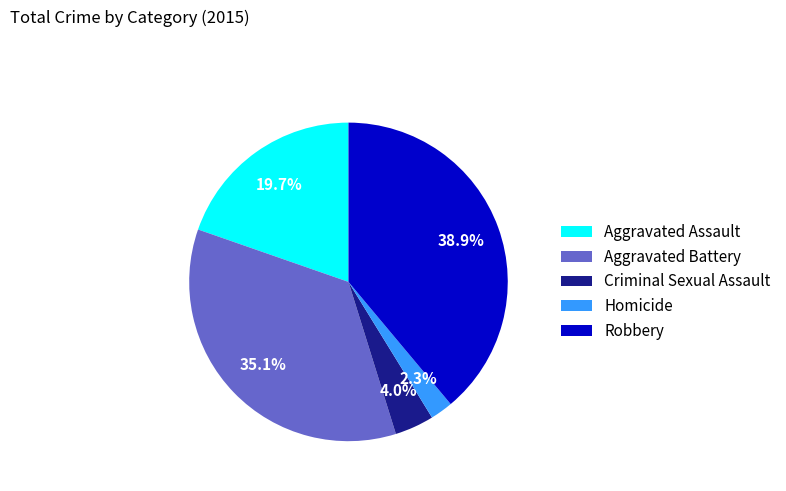

To the nearest percent, what percentage of the pie is Robbery?

39%